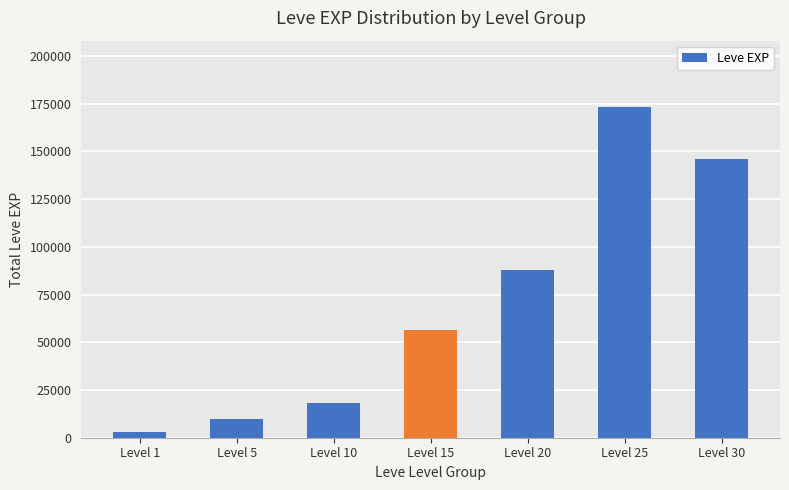

What is the change in value from Level 5 to Level 15?

+46580